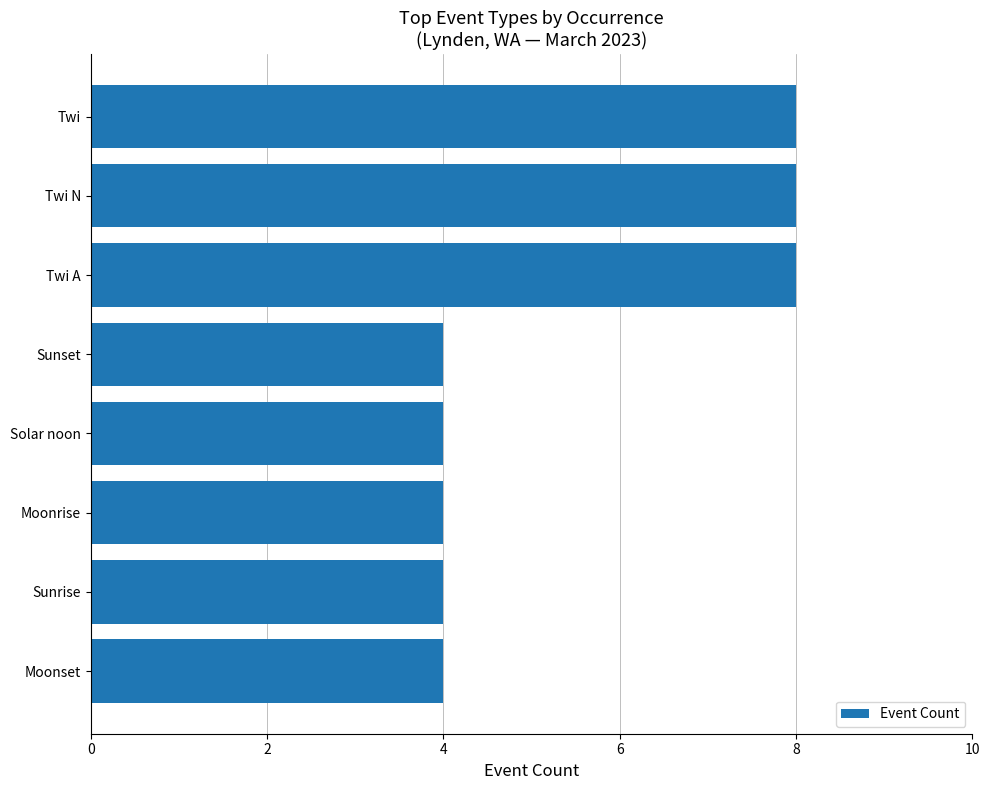

The value at Solar noon is 7. True or false?

False